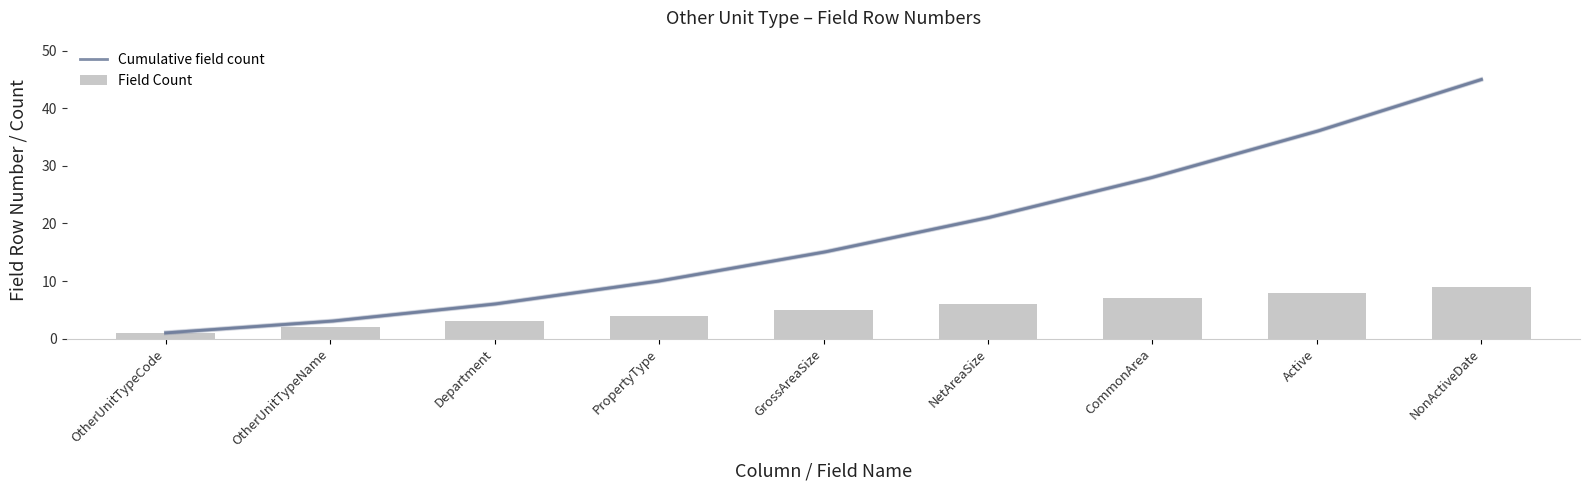

The value at GrossAreaSize is 7. True or false?

False